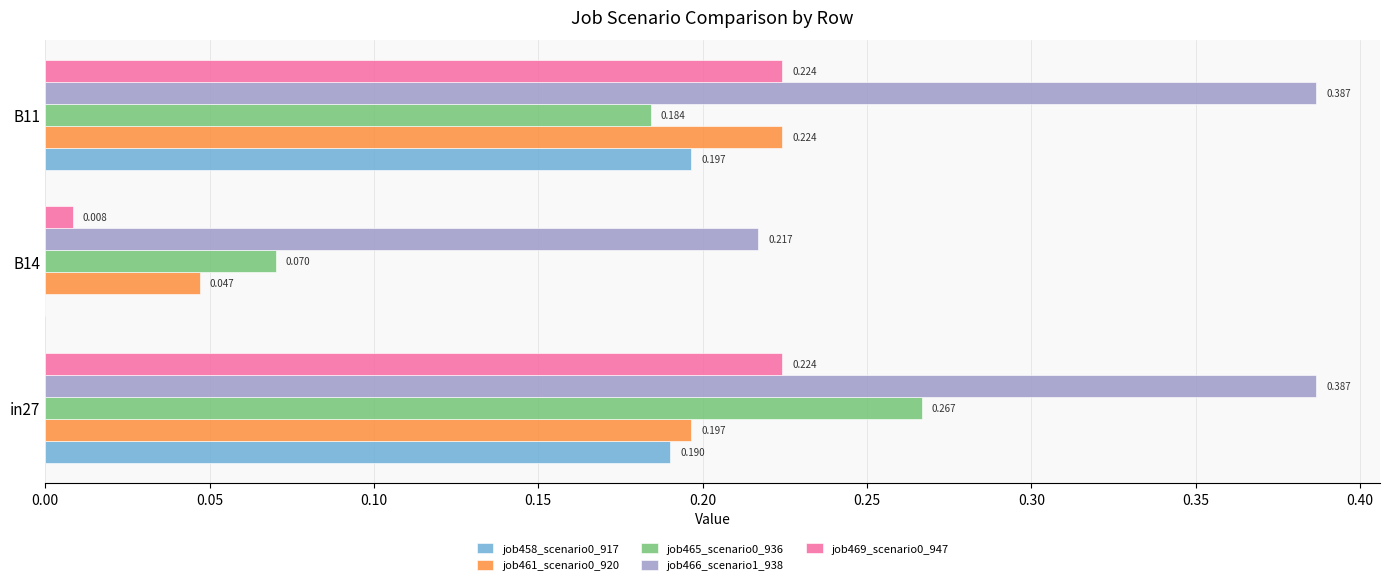

Count the number of data series in this chart.

5